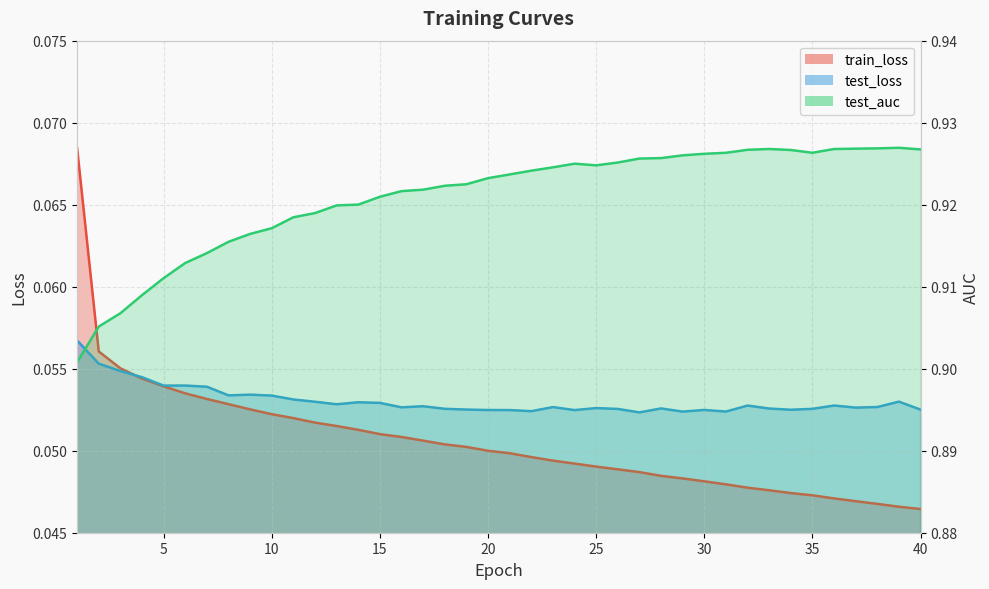

How many lines are shown in the chart?

3